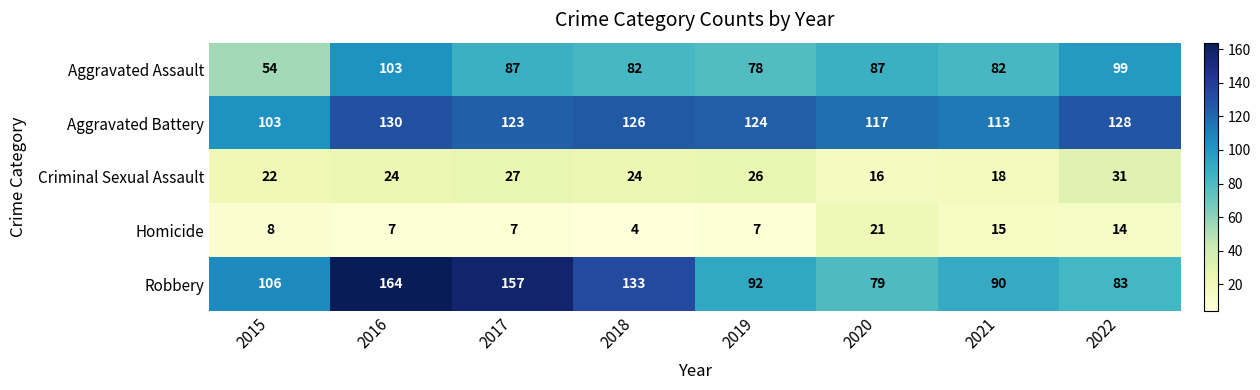

What is the sum of the Aggravated Assault values at 2022 and 2021?

181